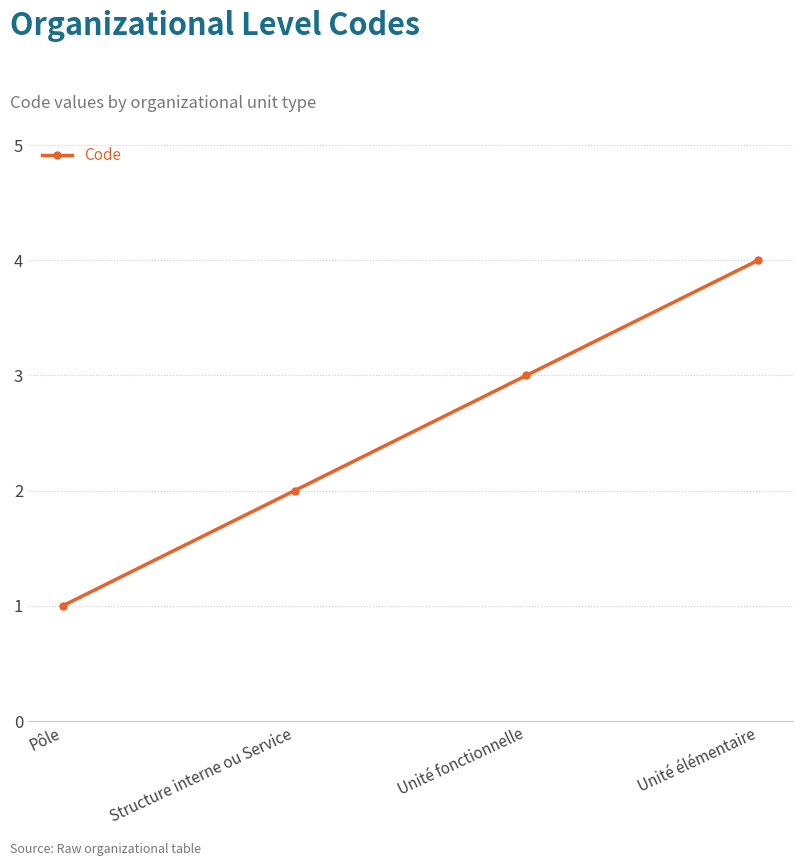

Reading right to left, list all the values displayed in this chart.

4	3	2	1